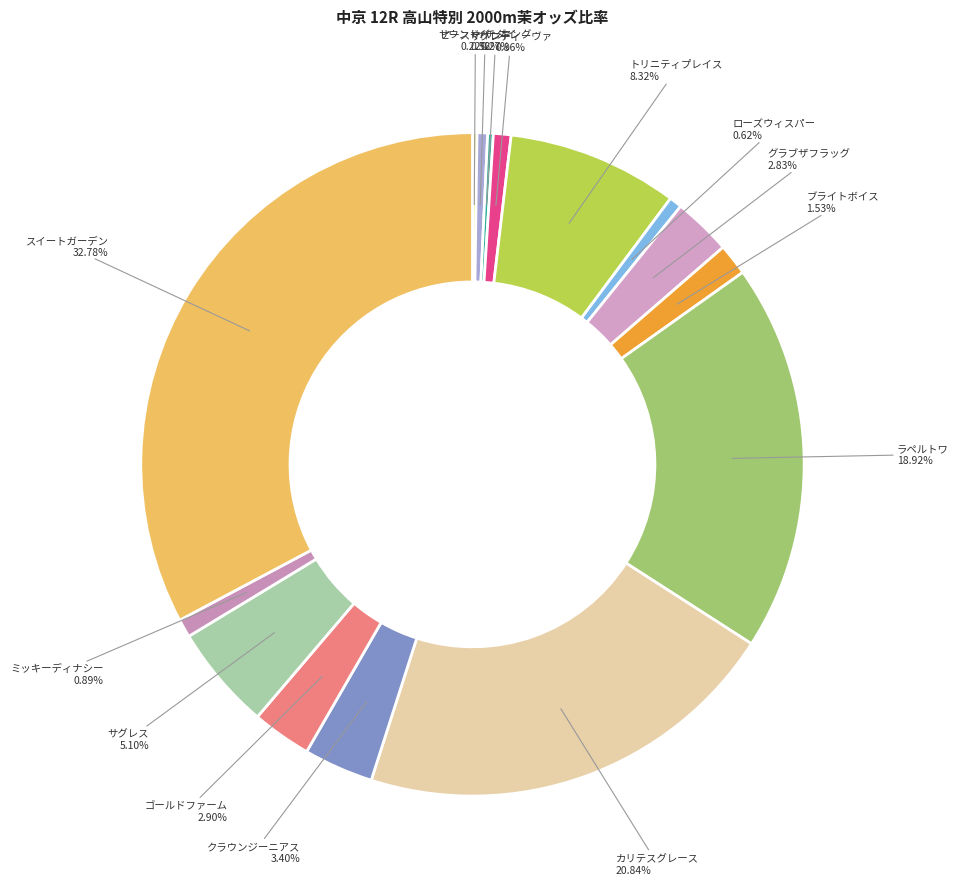

Is it true that クラウンジーニアス is 14% of the pie?

False